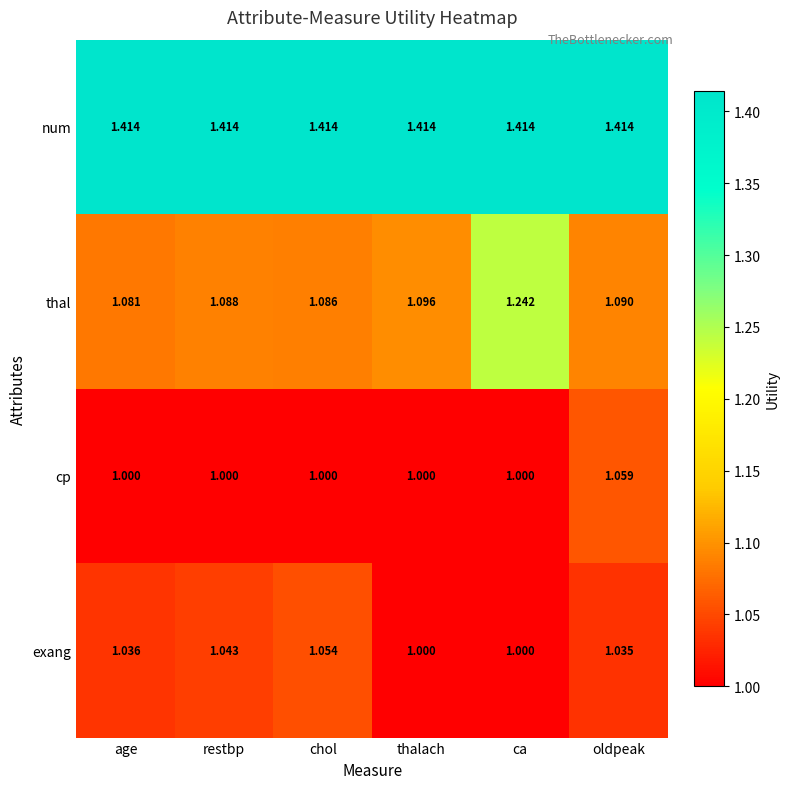

At which category is the sum across all series the highest?

ca